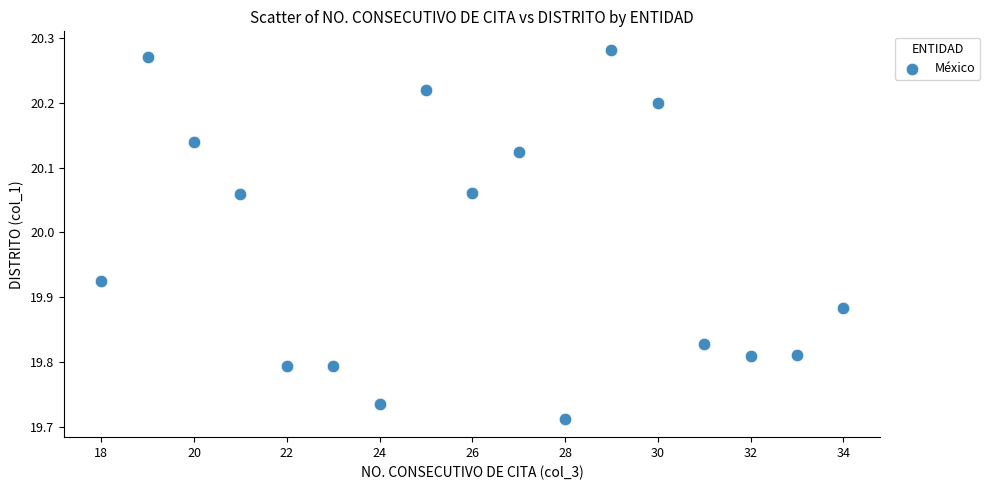

What is the range of Y values (max minus min)?

0.6